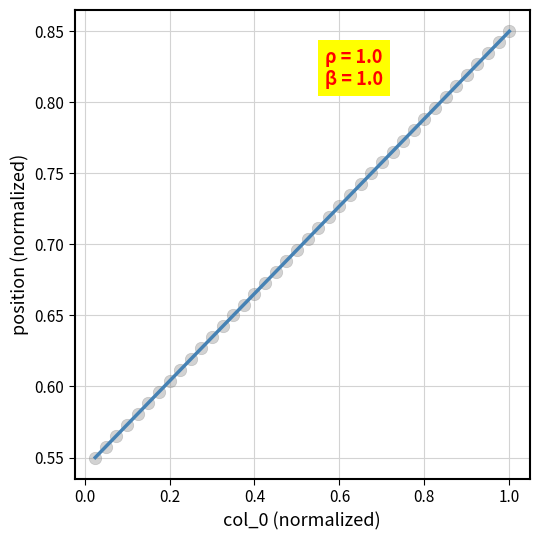

What is the range of X values (max minus min)?

1.0